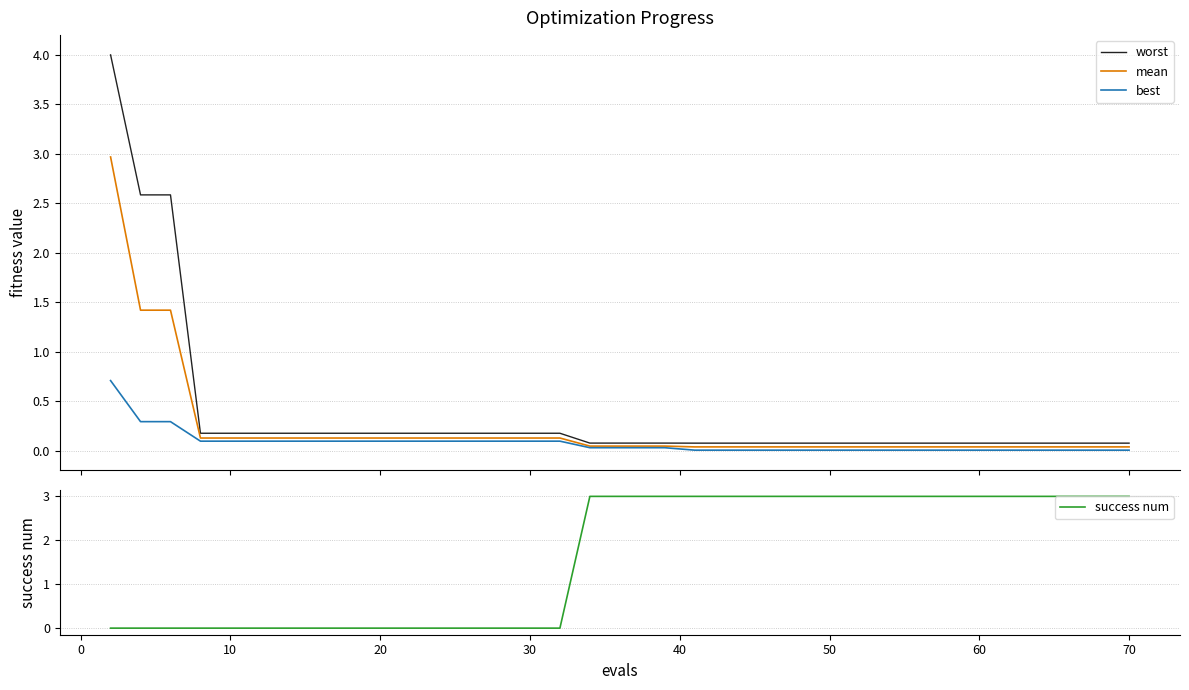

Which series has the largest total across all categories?

success num